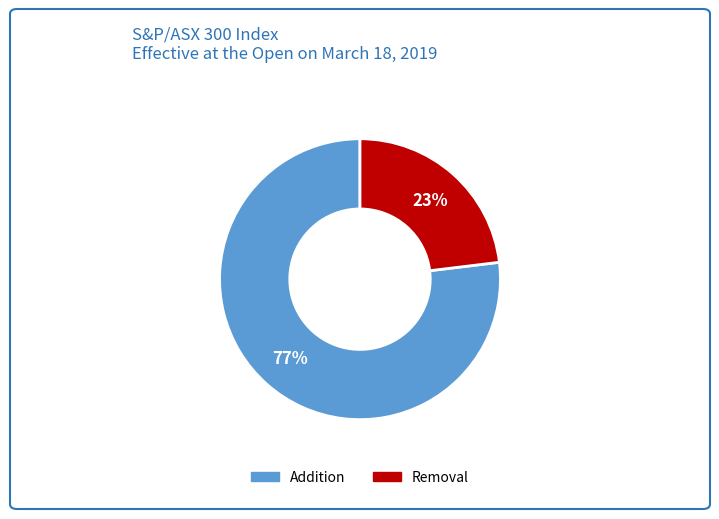

To the nearest percent, what portion does Addition represent?

77%